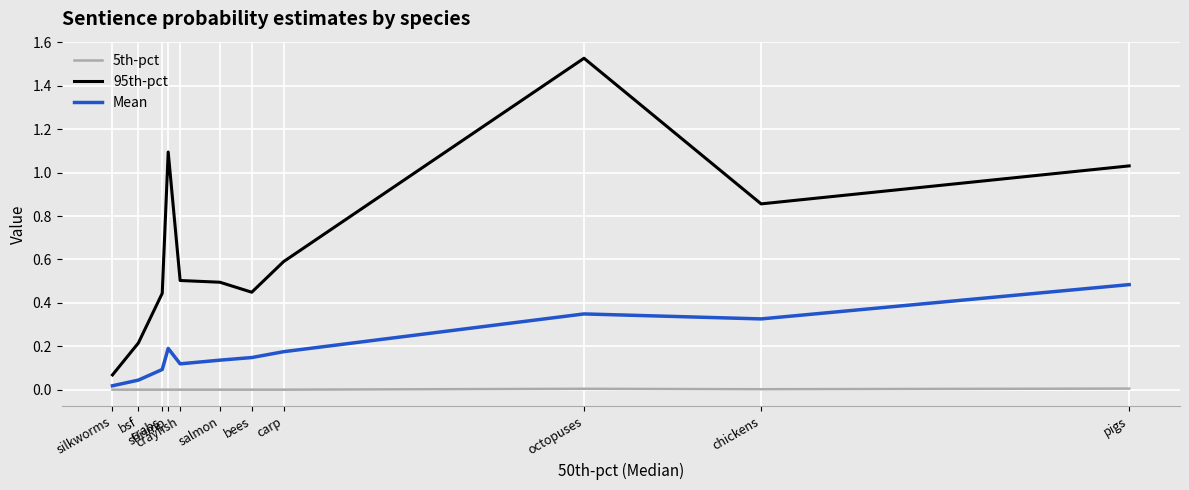

List the series in order of their overall mean, lowest first.

5th-pct, Mean, 95th-pct